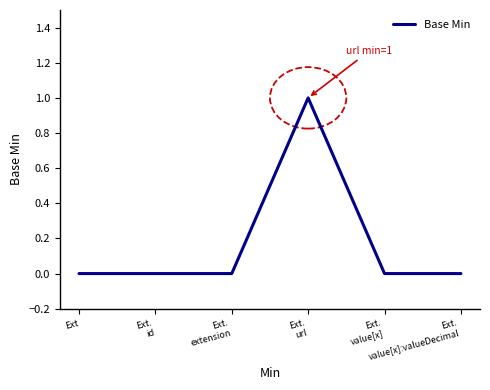

True or false: the data has more than 2 interior local peaks.

False